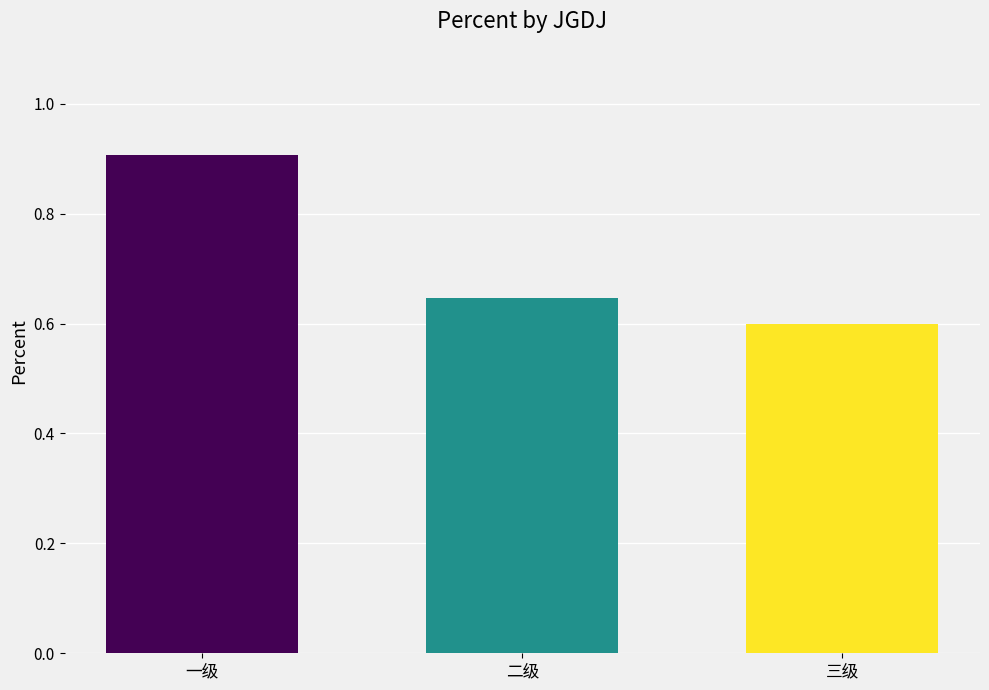

How many categories are shown in the chart?

3